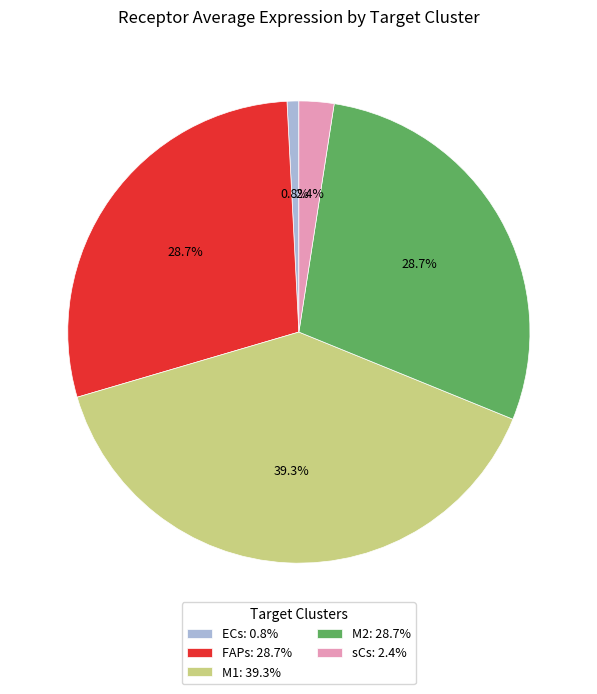

To the nearest percent, what portion does M1 represent?

39%